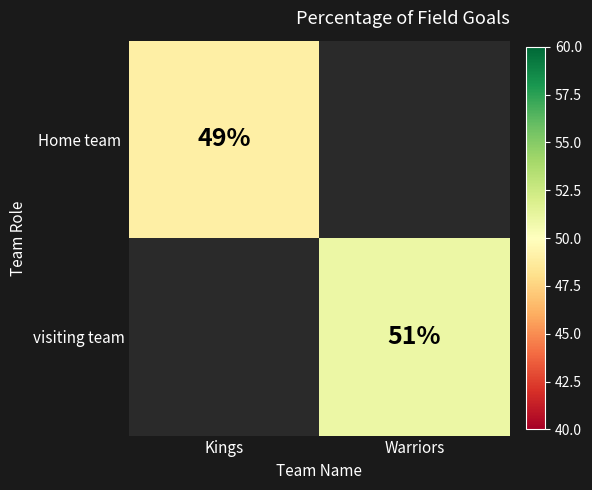

The visiting team series shows 92 at Warriors. True or false?

False